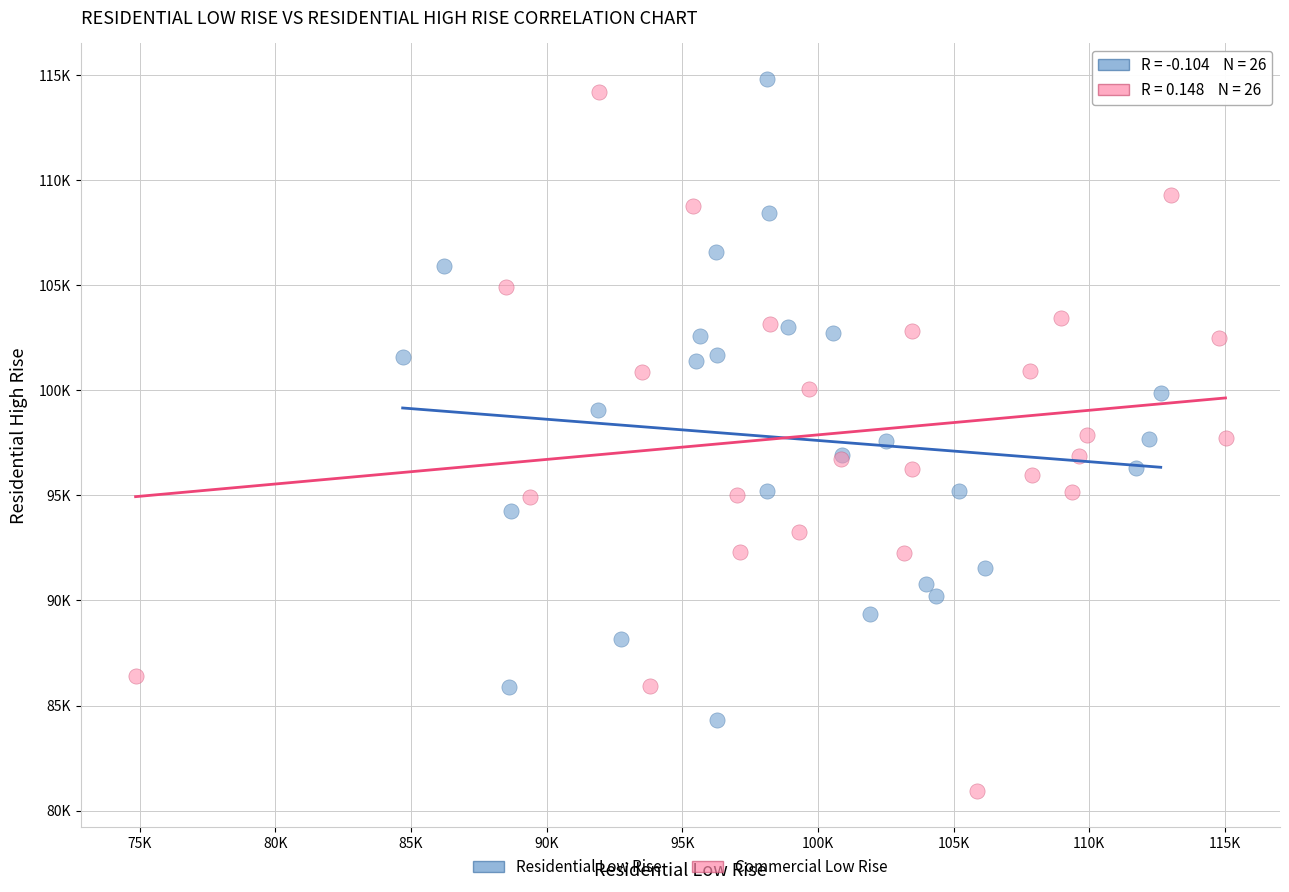

What are all the series names shown in the legend?

Residential Low Rise, Commercial Low Rise